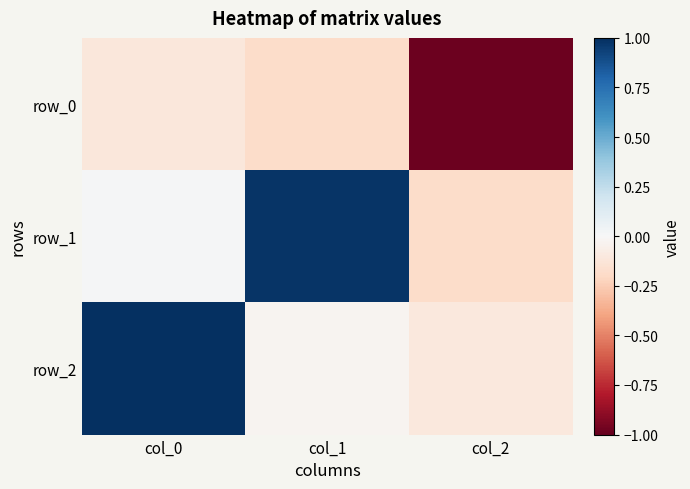

What is the greatest value displayed?

1.0